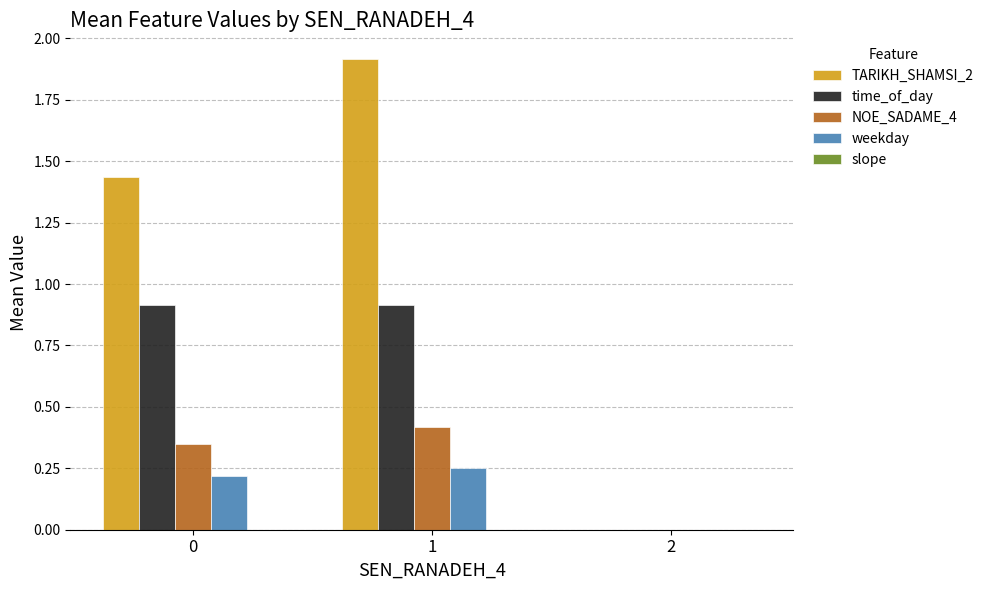

At which category is the sum across all series the highest?

1